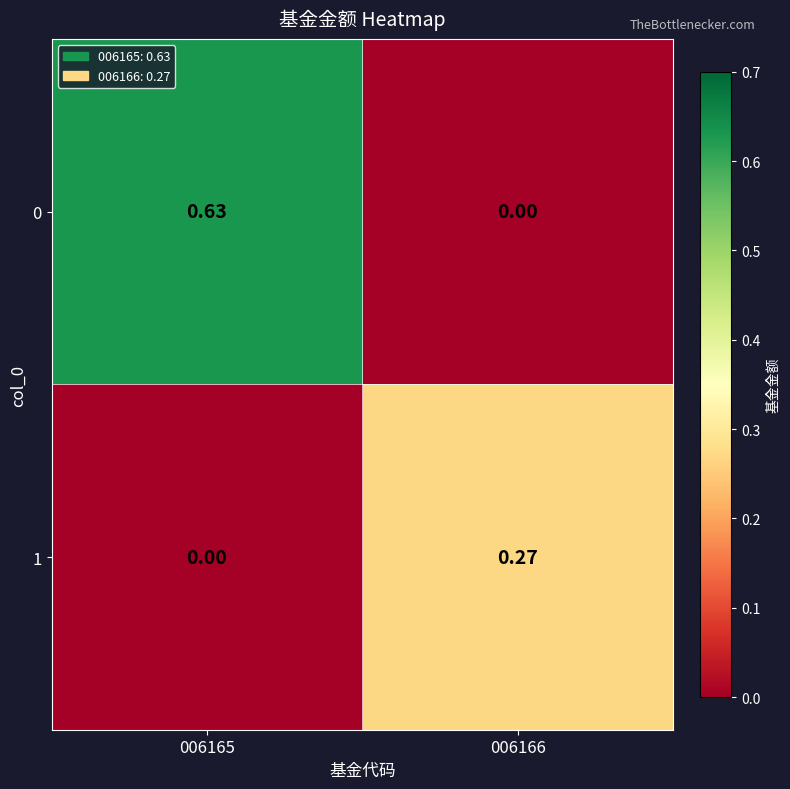

Is the value of 1 at 006166 greater than the value of 0 at 006166?

Yes